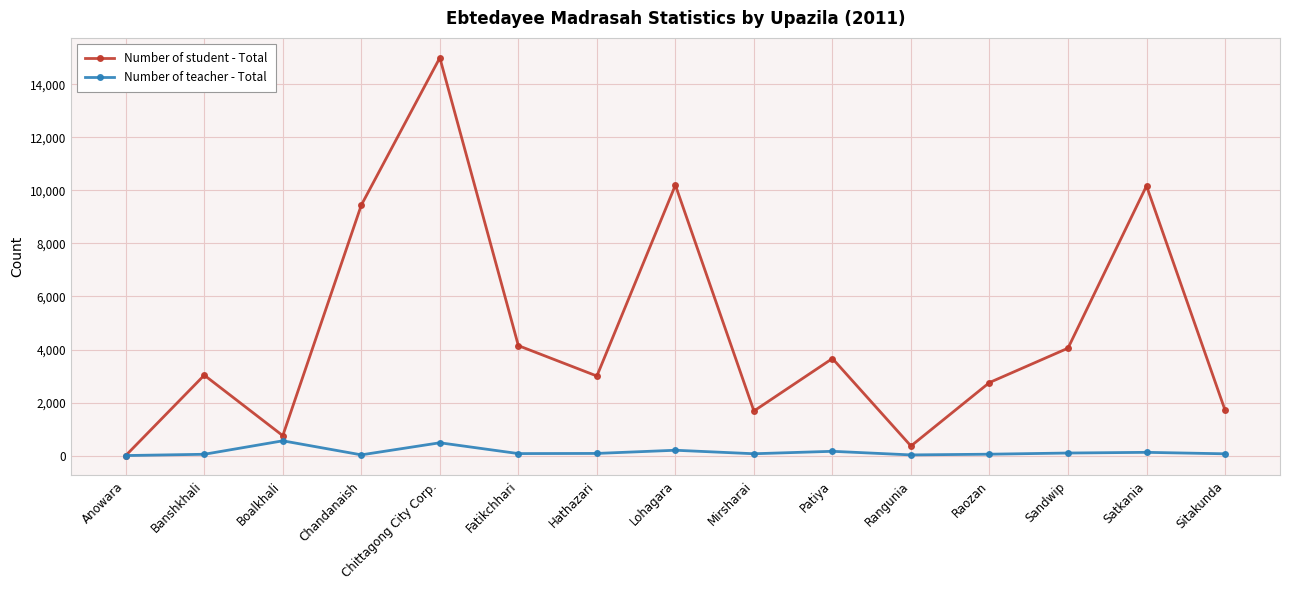

What is the difference between the Number of student - Total values at Chandanaish and Banshkhali?

6415